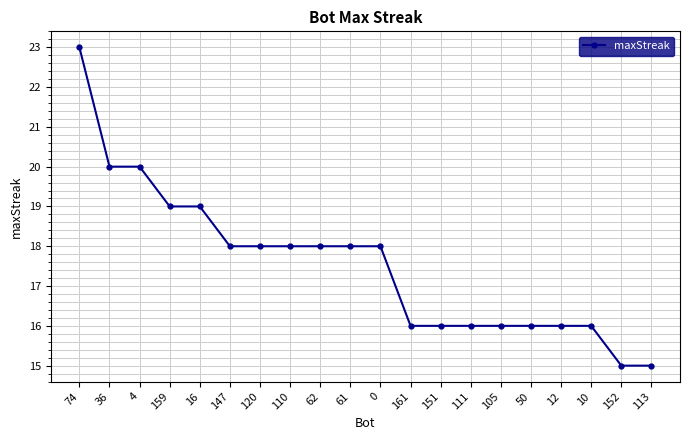

What is the change in value from 74 to 50?

-7